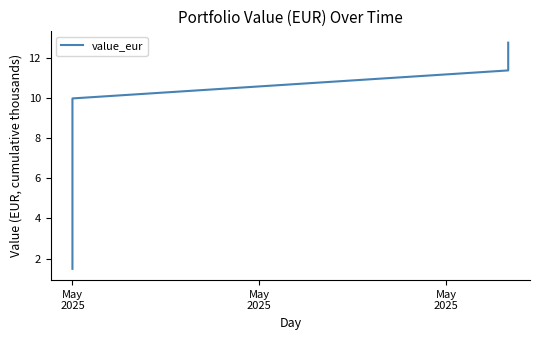

Read the value at May 2025.

10.0